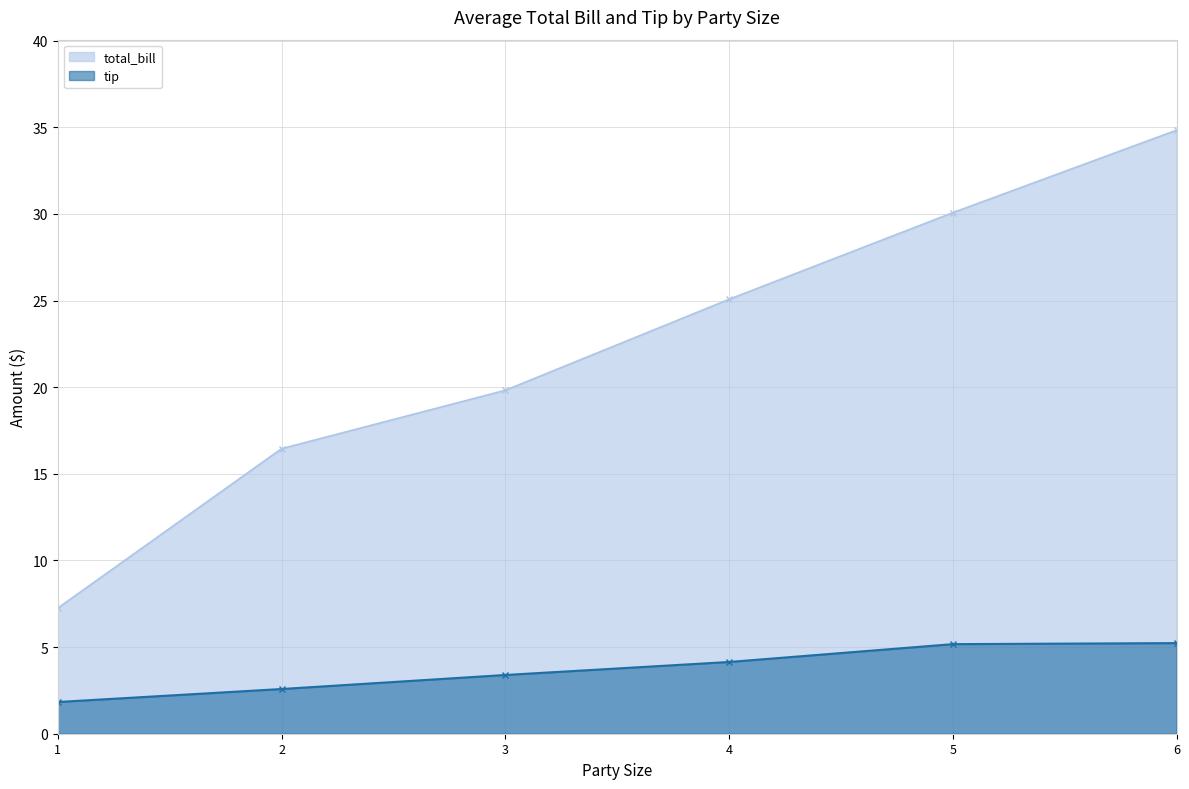

What is the sum of all total_bill values?

133.5